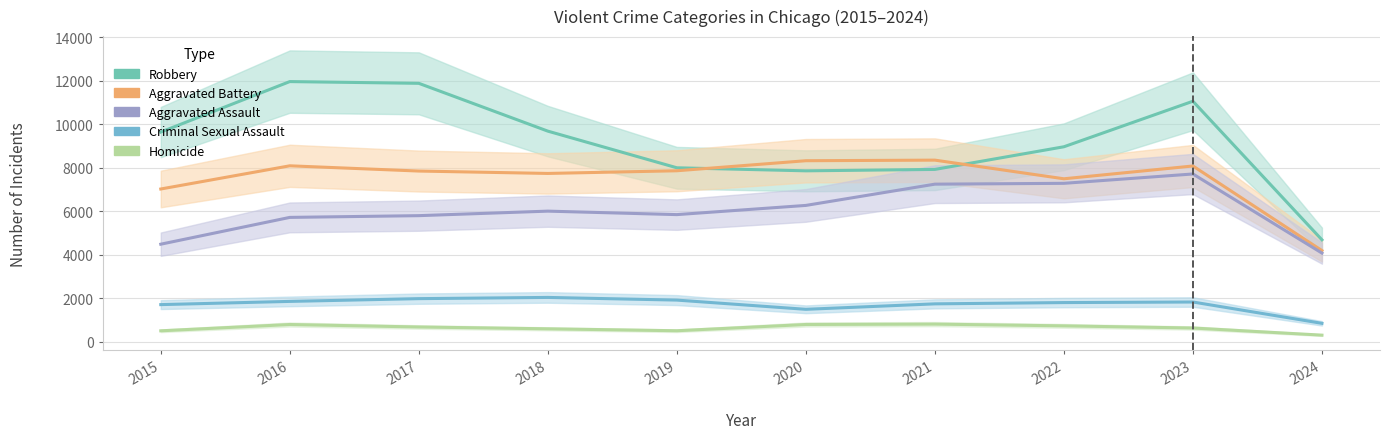

What is the maximum value for Robbery?

11960